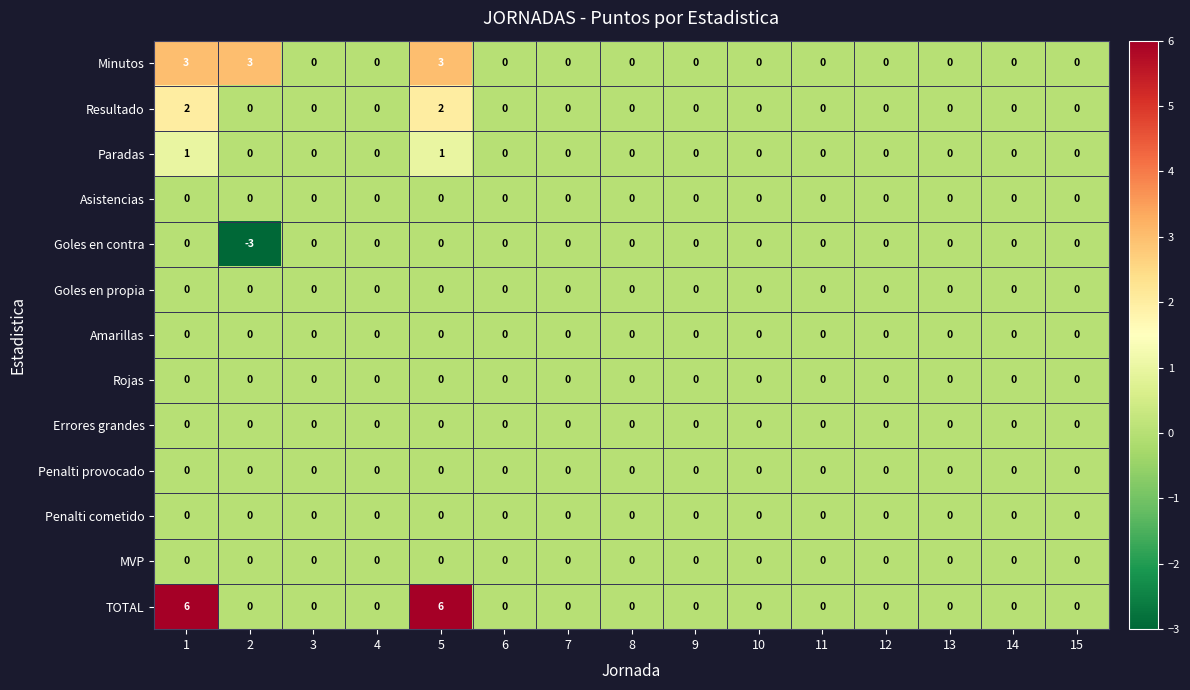

What is the difference between the maximum and minimum values in the Minutos series?

3